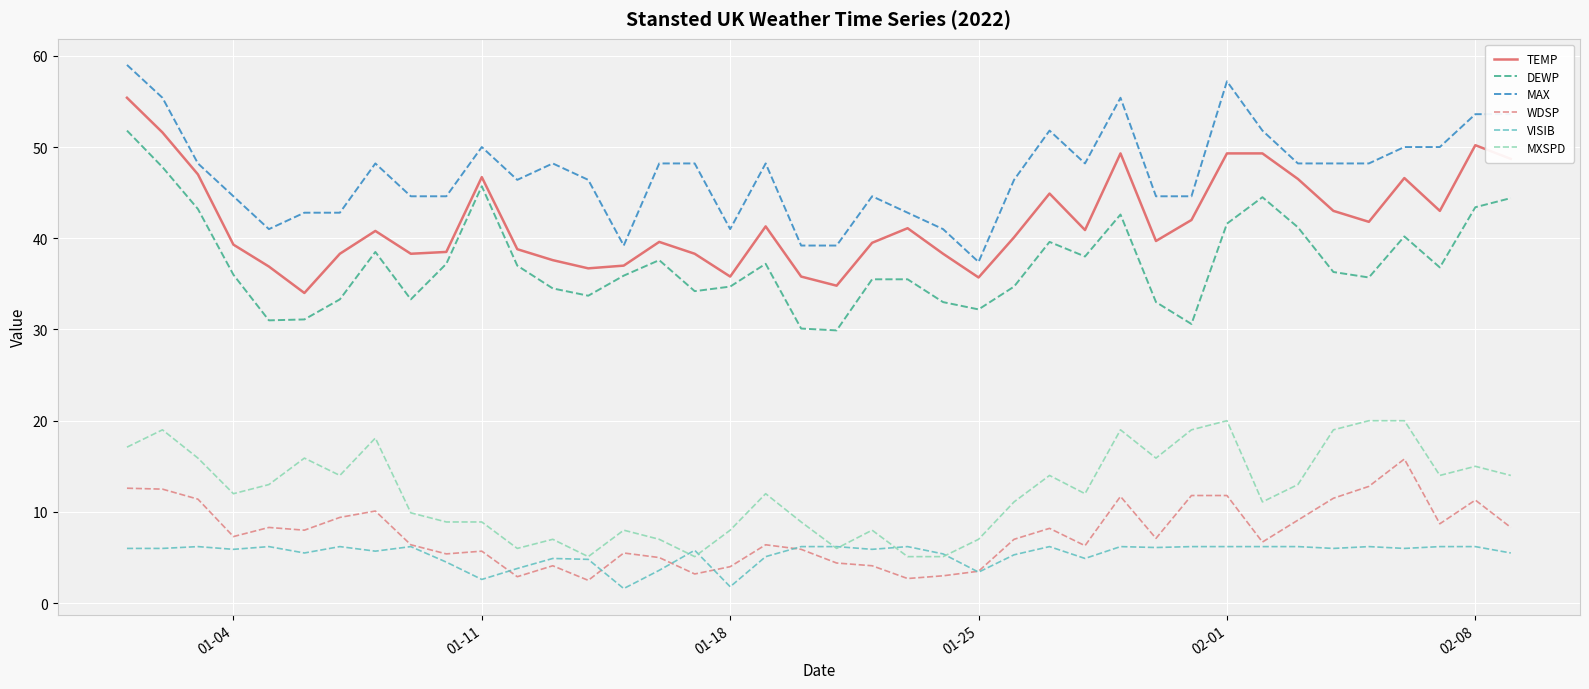

True or false: DEWP and WDSP intersect in this chart.

False